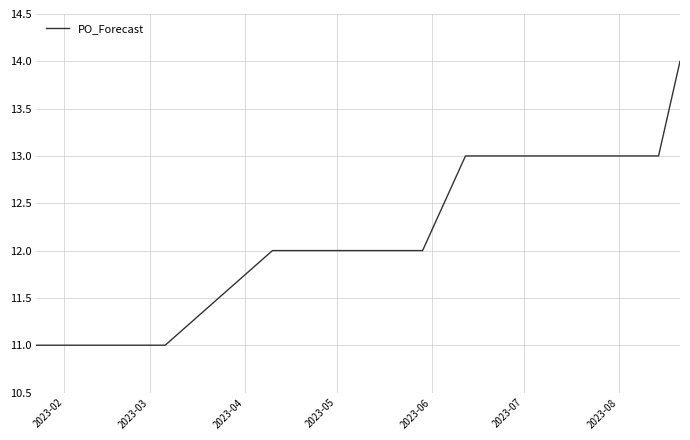

What is the minimum value shown in the chart?

11